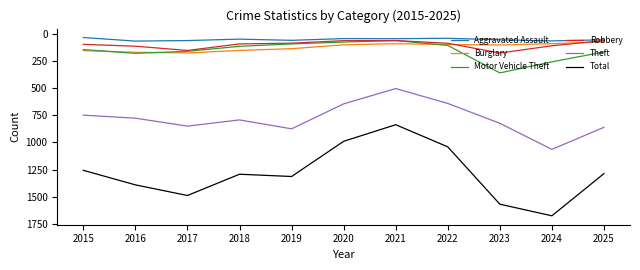

True or false: Motor Vehicle Theft and Total cross at least once.

False